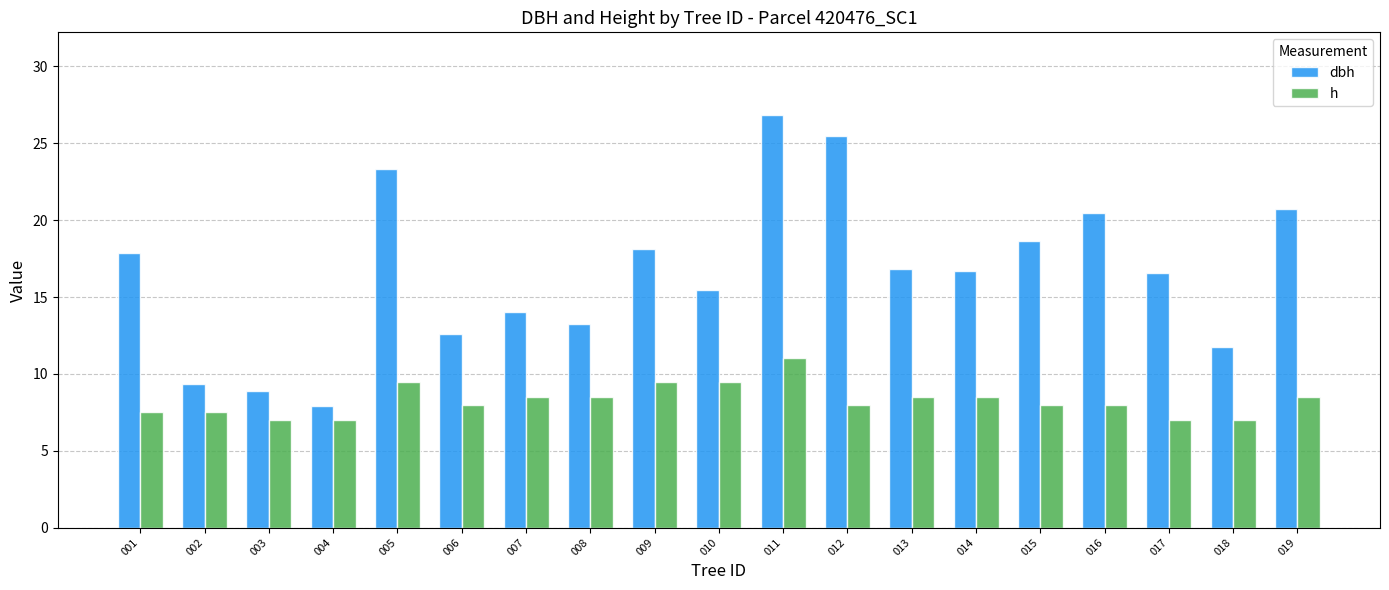

How many h values are between 7 and 8?

10